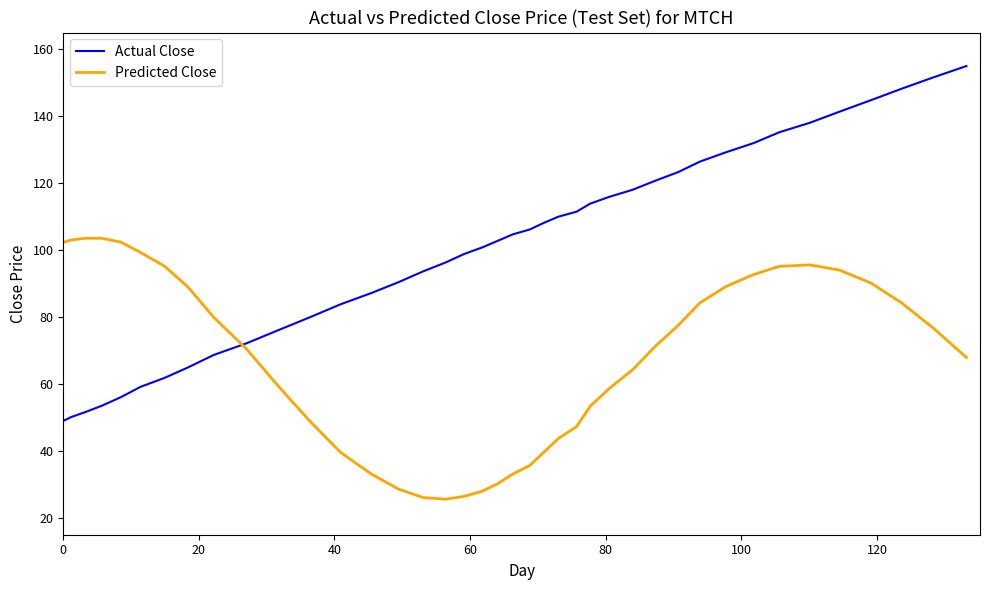

Which series has the largest total across all categories?

Actual Close